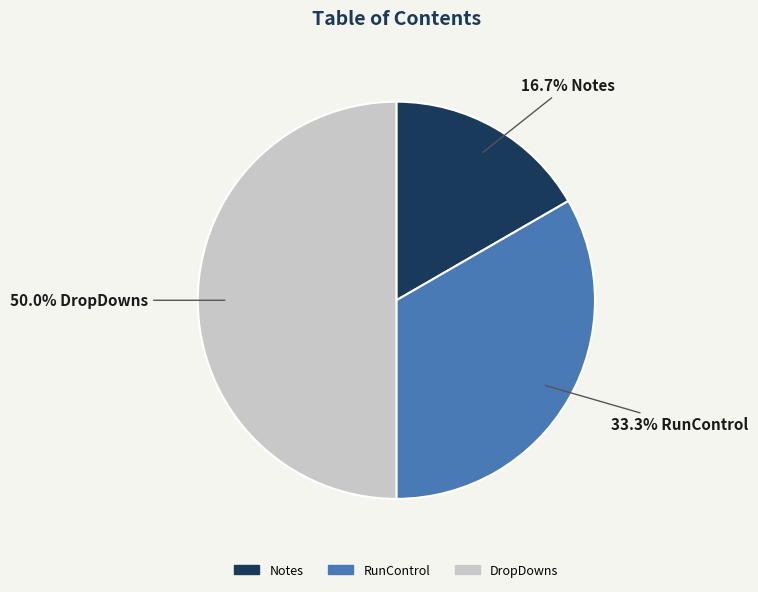

What percentage is the Notes slice, to the nearest percent?

17%